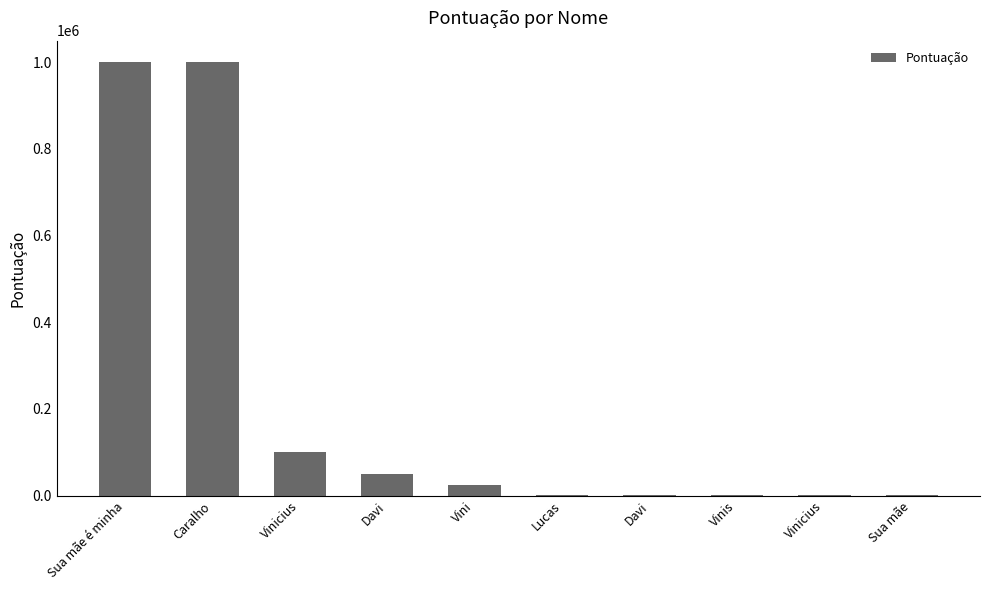

Where does the data first go above 25000?

Sua mãe é minha